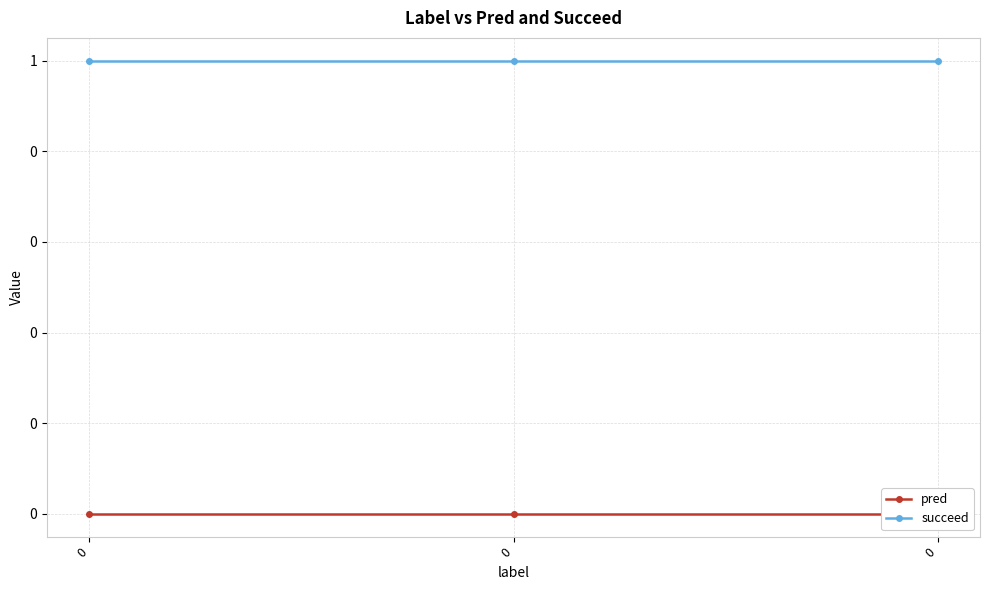

Reading left to right, list all the values displayed in this chart.

pred: 0=0	0=0	0=0
succeed: 0=1	0=1	0=1